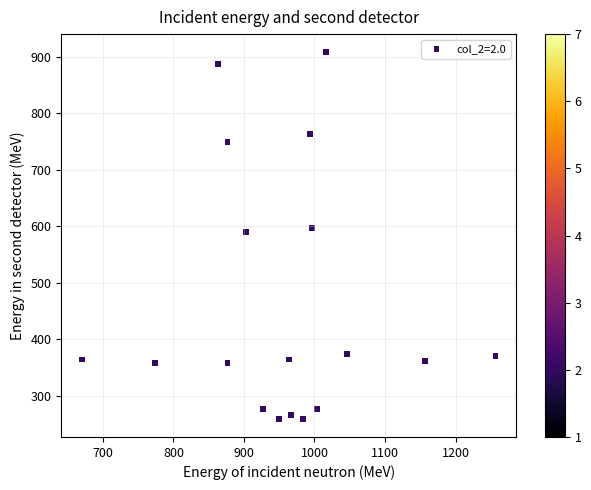

What is the range of Y values (max minus min)?

648.0